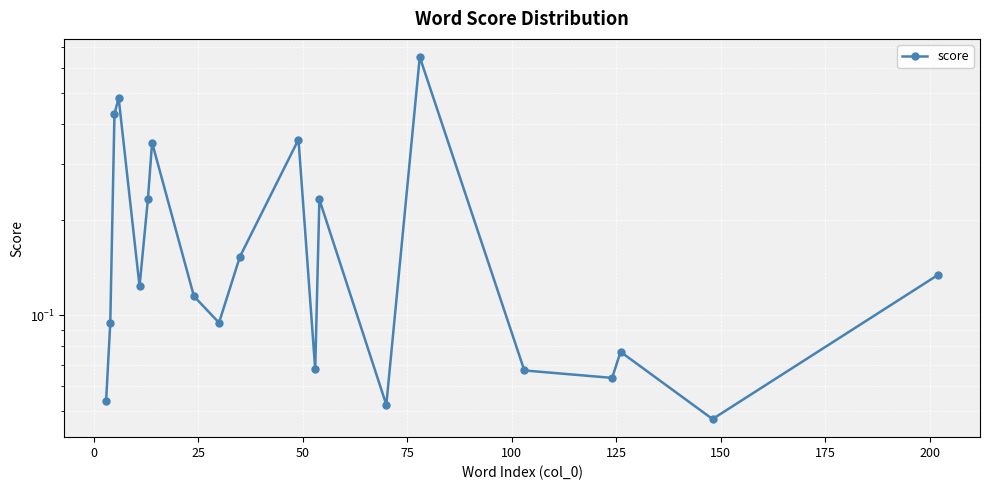

True or false: the data shows 0.1 at 13.

False